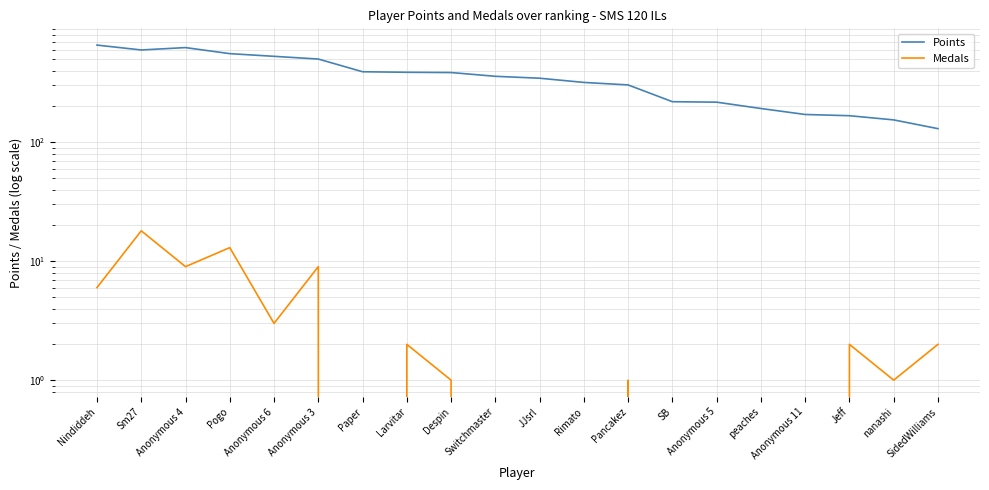

Rank the series at Anonymous 5 from highest to lowest value.

Points, Medals